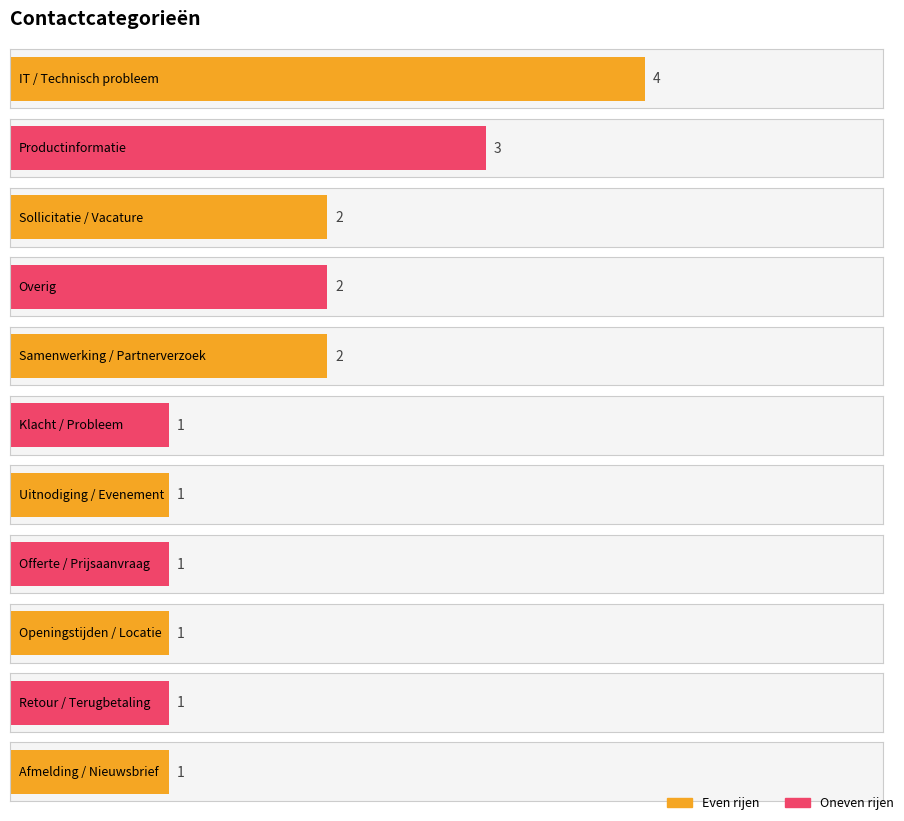

Is it true that the value at IT / Technisch probleem is 3?

False